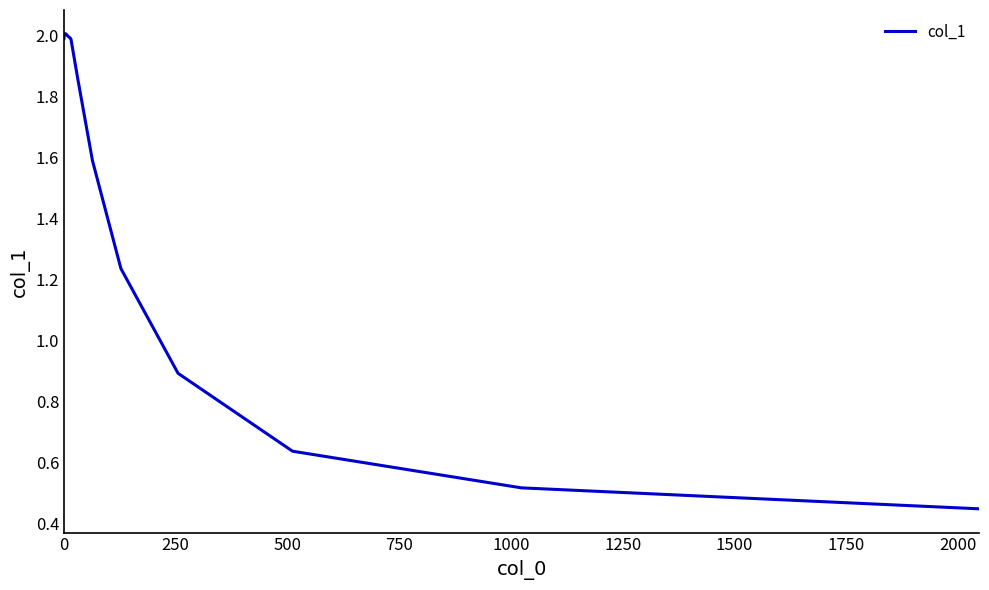

What is the greatest value displayed?

2.0